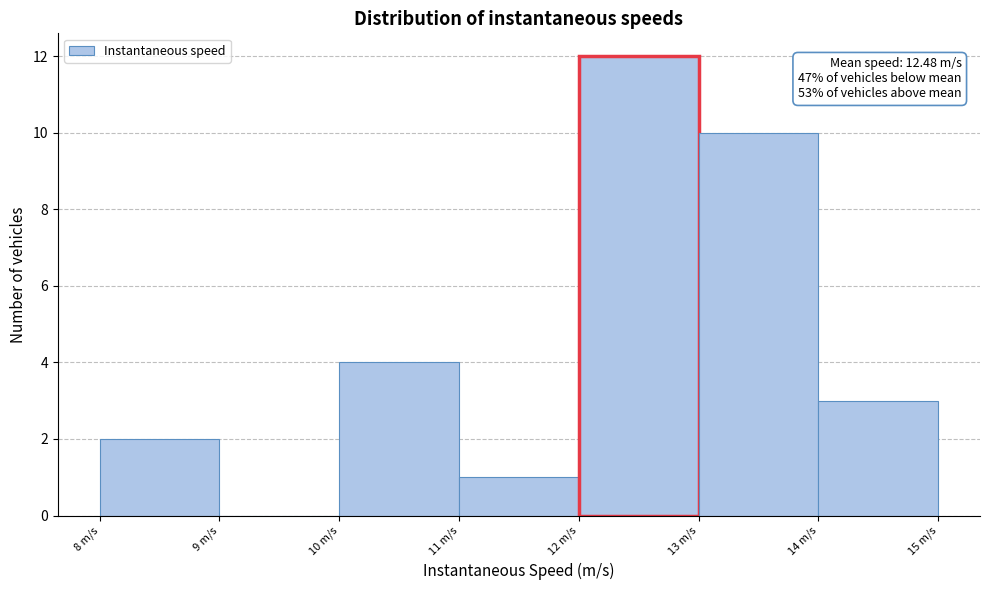

Over which range of the x-axis is the bar tallest?

12 to 13